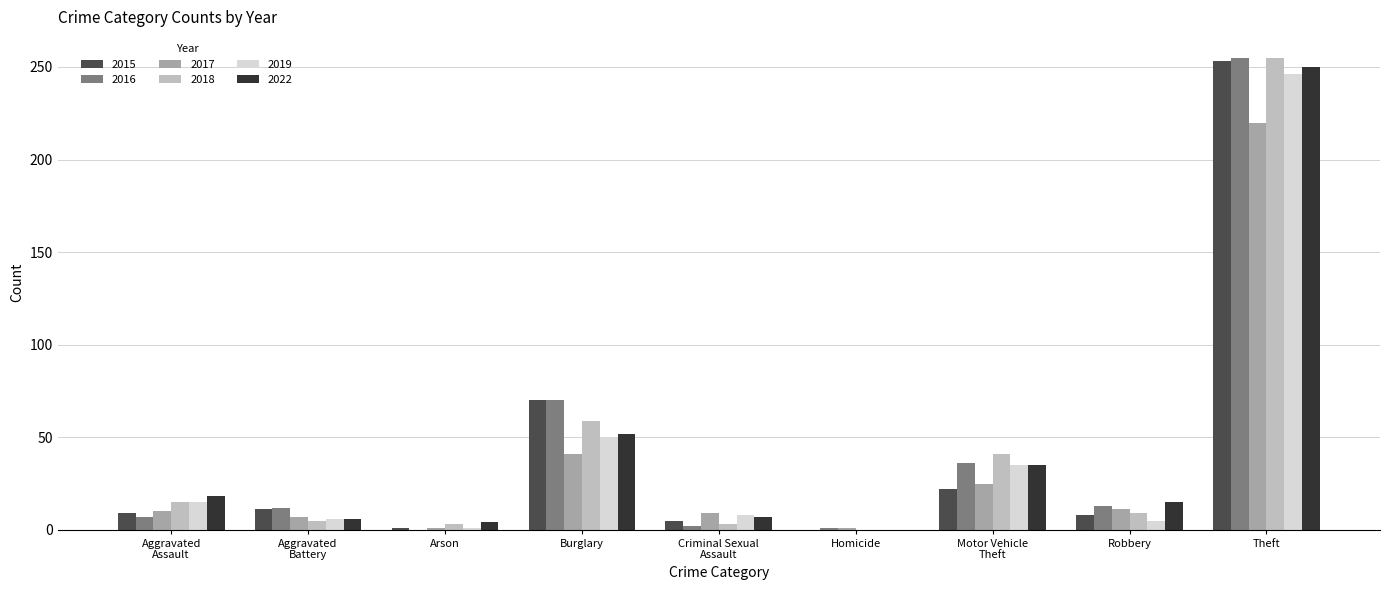

The value of 2019 at Theft is 370. True or false?

False